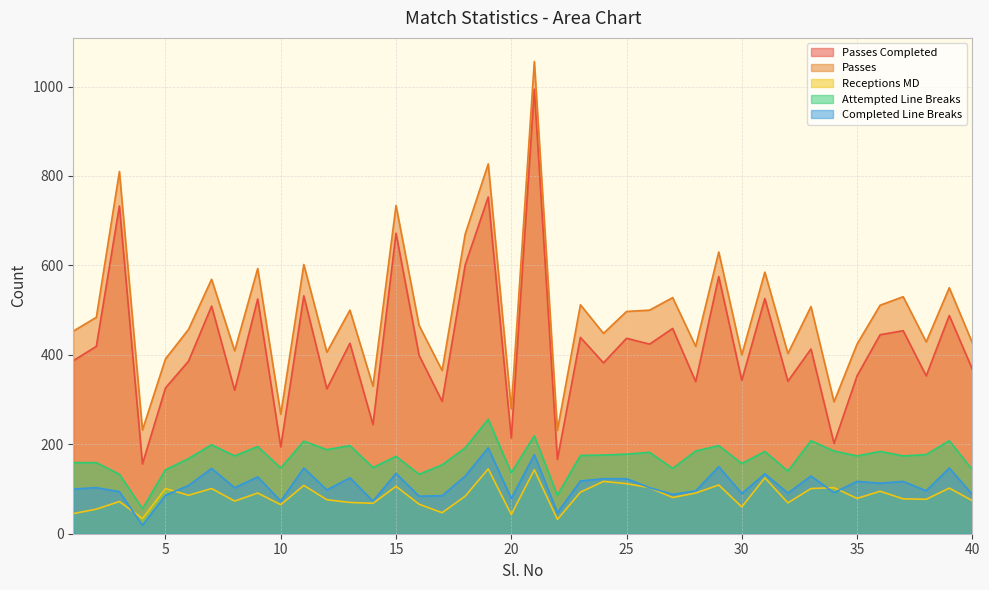

Where is Attempted Line Breaks nearest to the value 156?

30